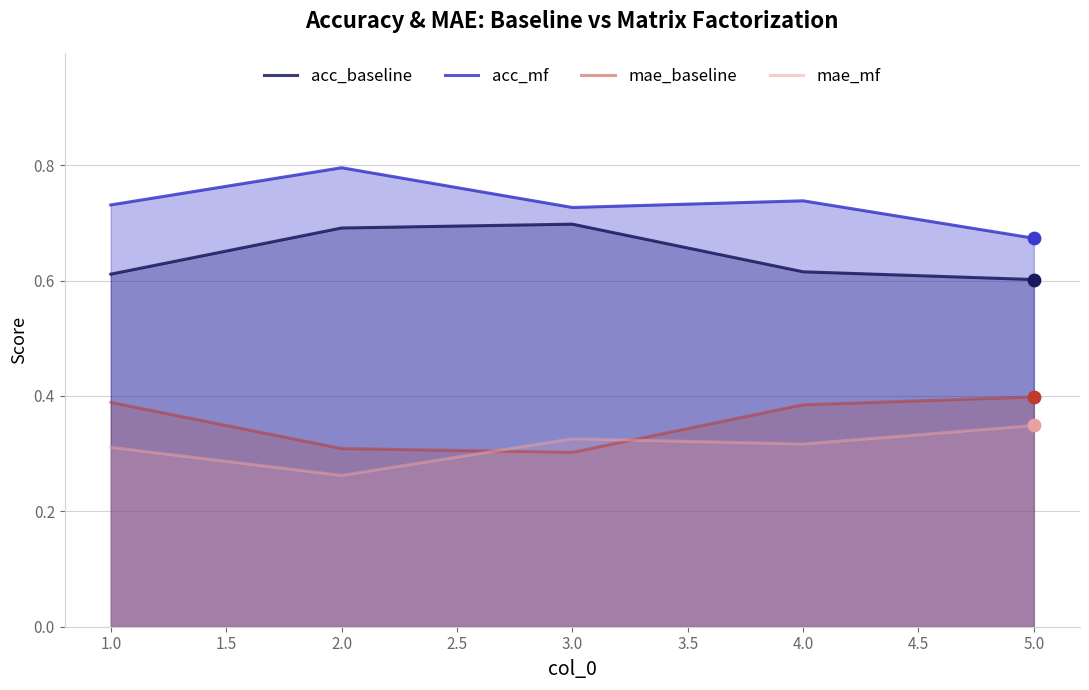

Which series has the largest Y range (max minus min)?

acc_mf